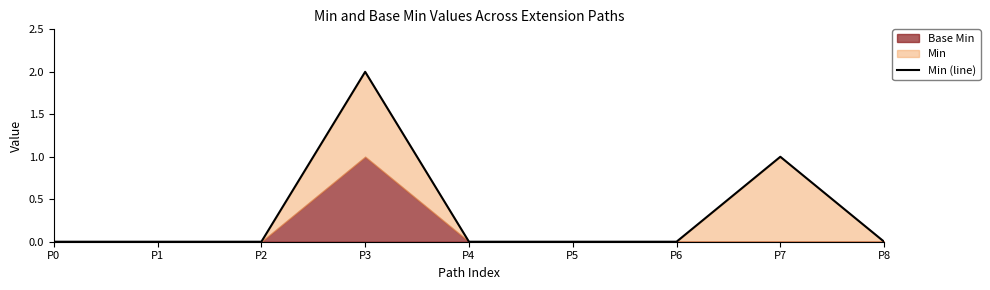

Does the chart display data point markers on the line(s)?

No